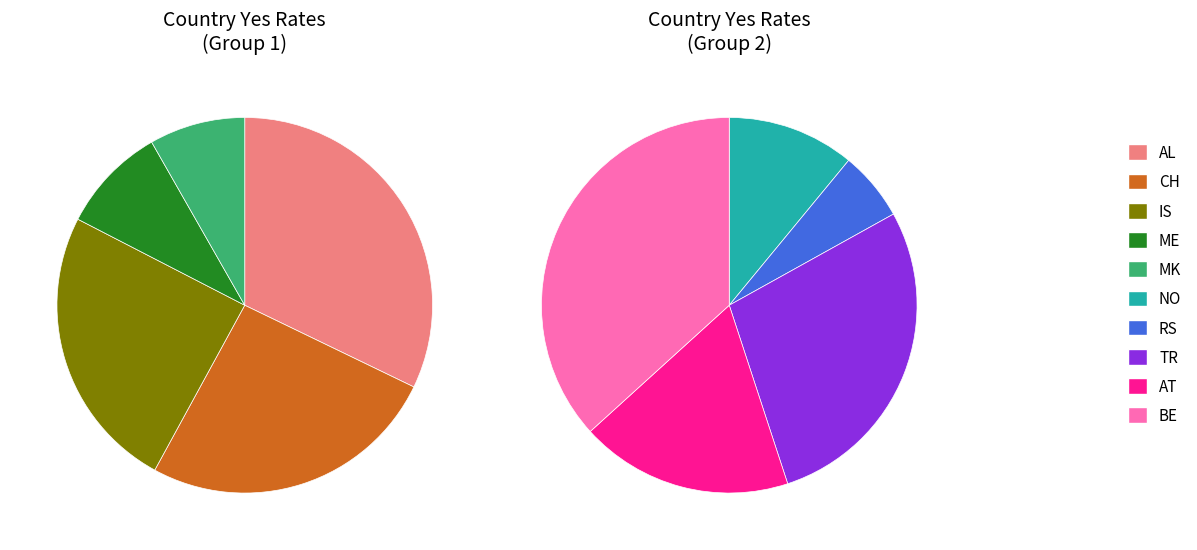

What percentage do Yes (BE) and Yes (IS) together represent?

31.1%